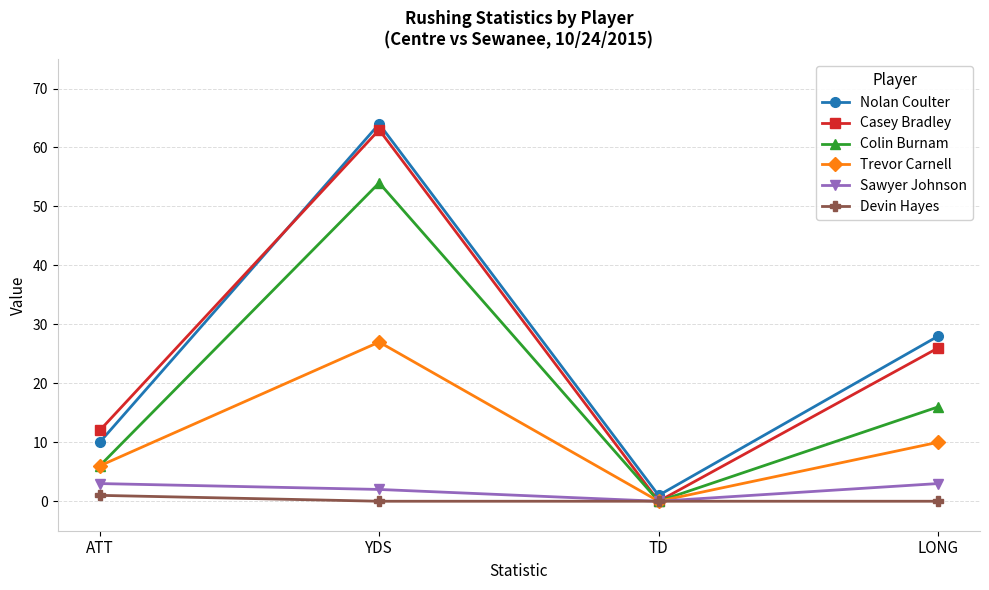

Rank the series by their maximum value, from lowest to highest.

Devin Hayes, Sawyer Johnson, Trevor Carnell, Colin Burnam, Casey Bradley, Nolan Coulter